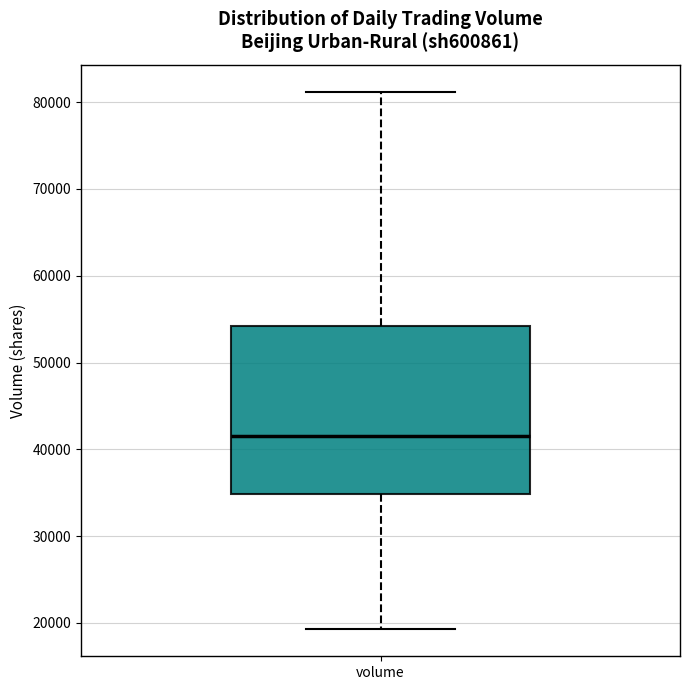

Read this box plot against the y-axis: the position of the median line, the range covered by the box, and the ends of both whiskers. The values are not printed on the chart, so give them approximately, as read against the axis.

median 42000, box 35000 to 54000, whiskers 19000 to 81000